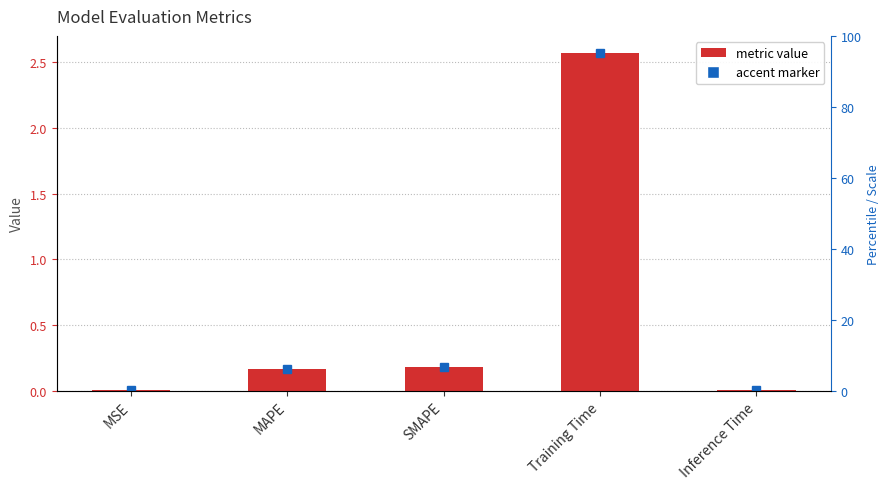

What position from the right is MSE?

5